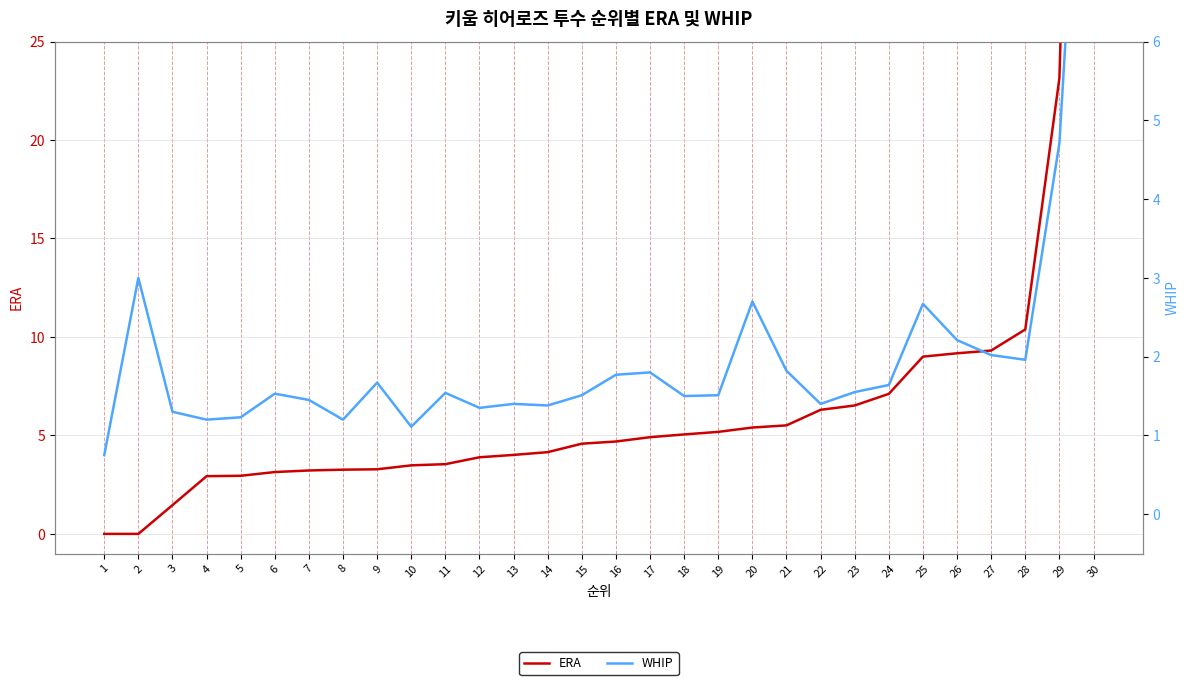

What is the difference between the ERA values at 5 and 30?

78.0